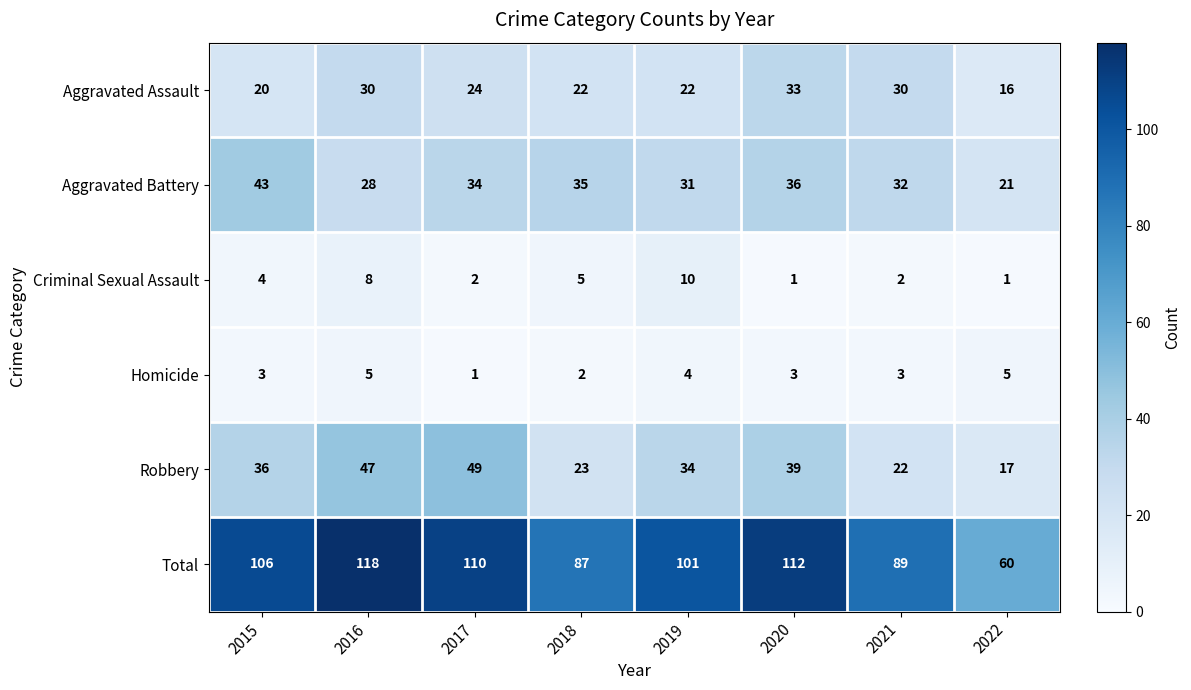

What is the sum of the Total values at 2017 and 2016?

228